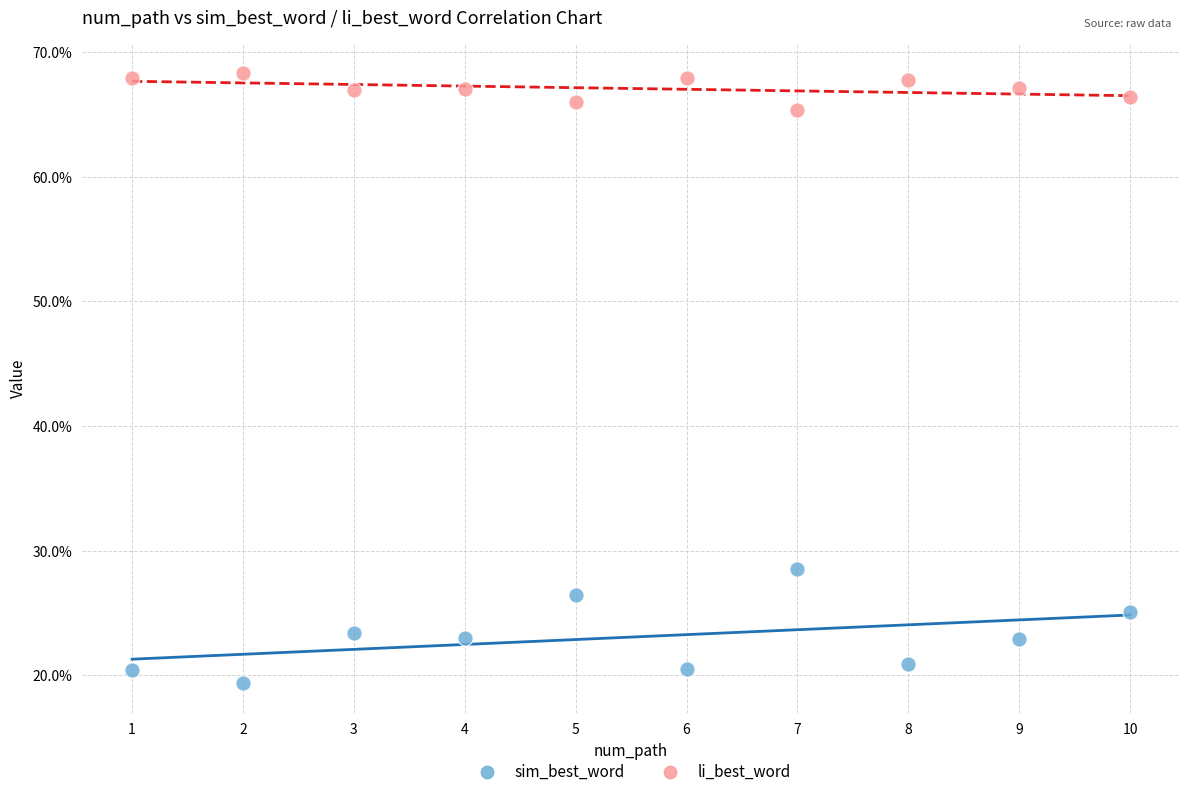

Which series has the largest Y range (max minus min)?

sim_best_word